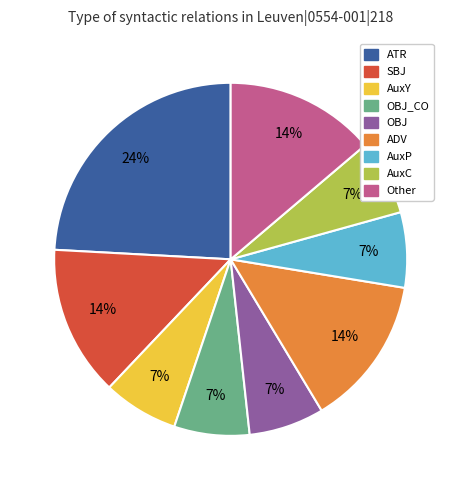

How many segments does this pie chart have?

9